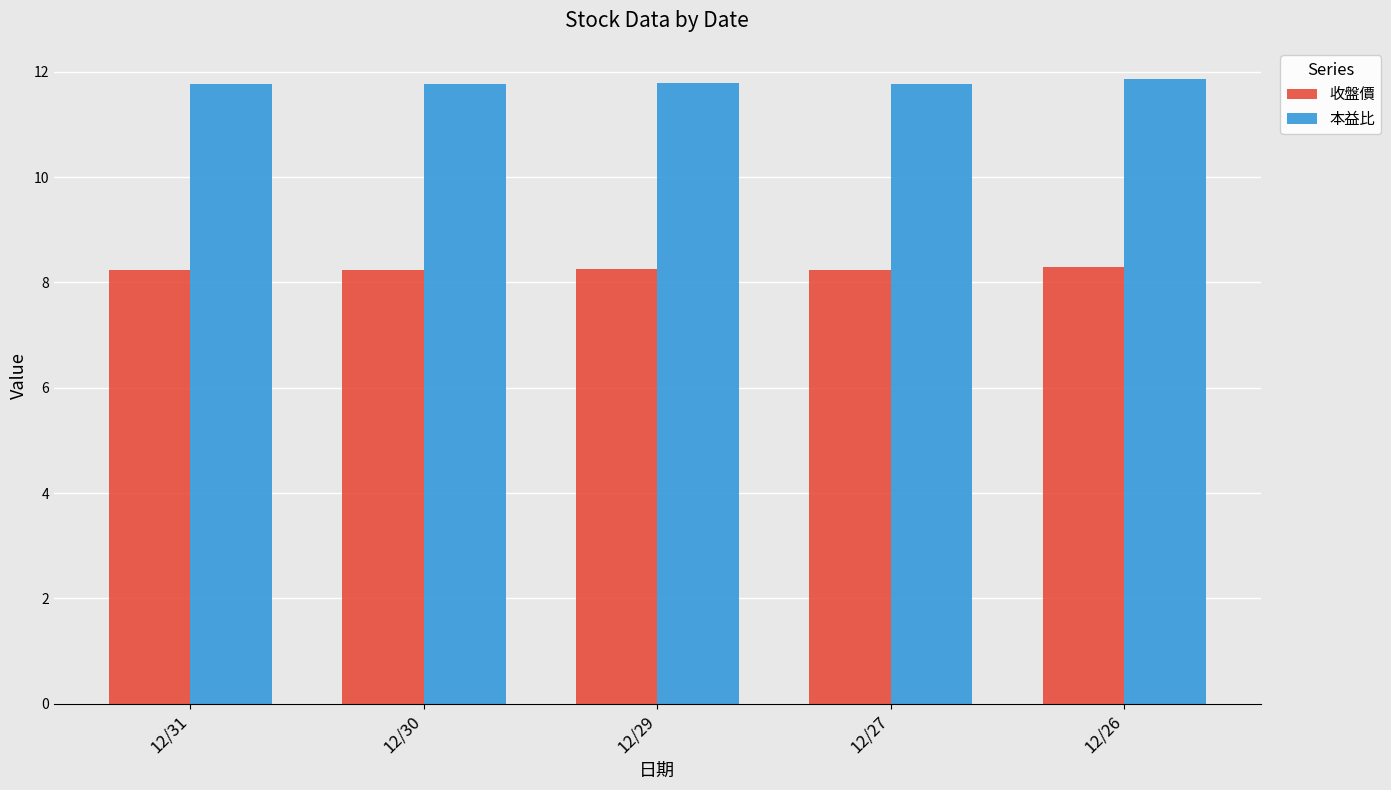

What is the spread (max minus min) of values at 12/26?

3.6